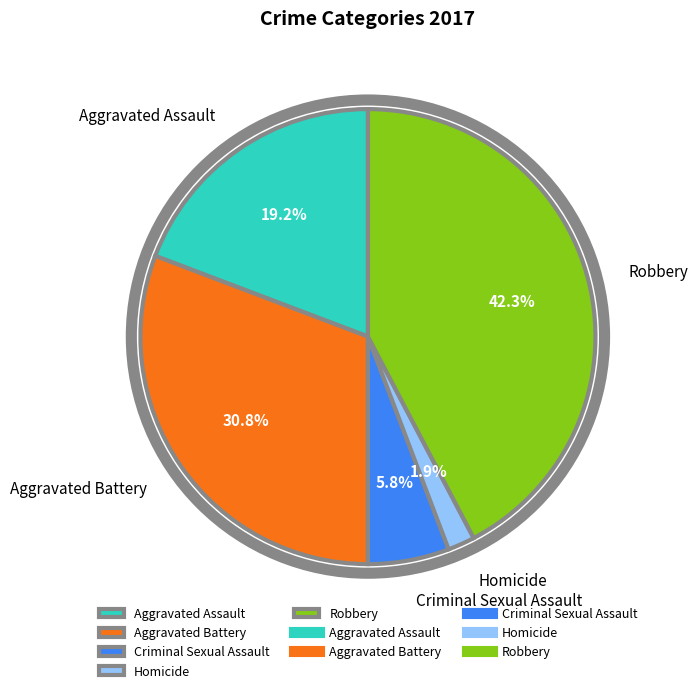

Do Aggravated Assault and Robbery together represent more than half of the pie?

Yes